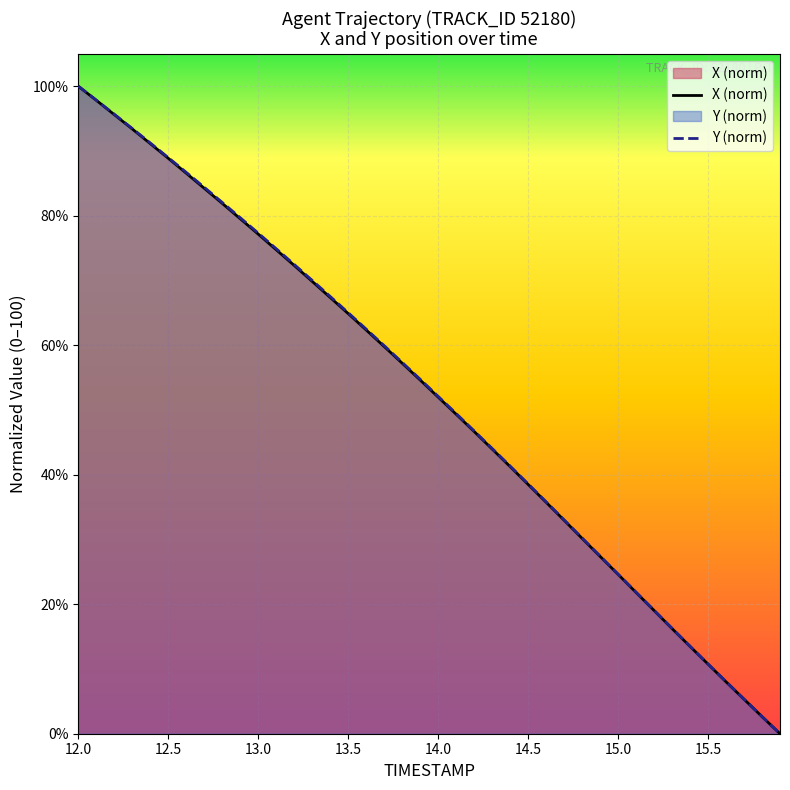

How many lines are shown in the chart?

2